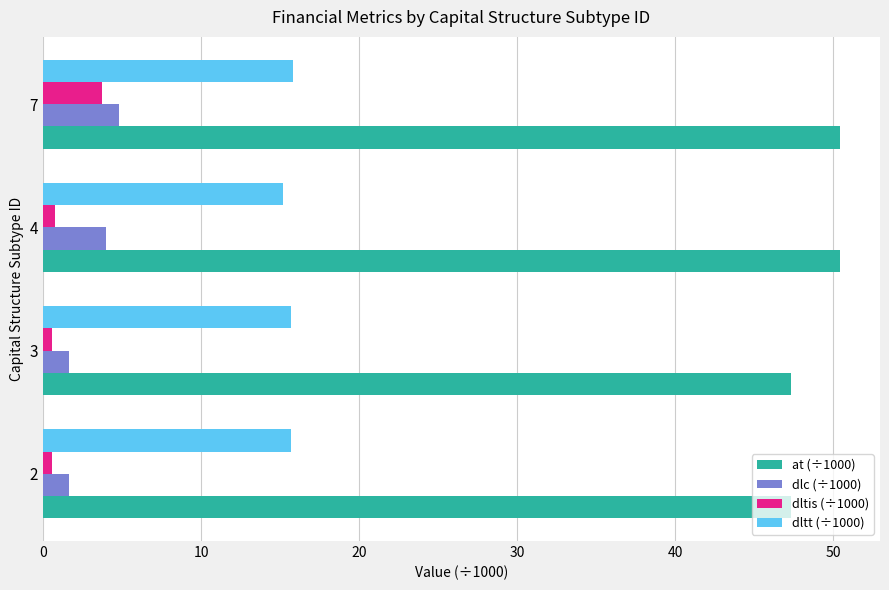

What is the sum of all dltis (÷1000) values?

5.7